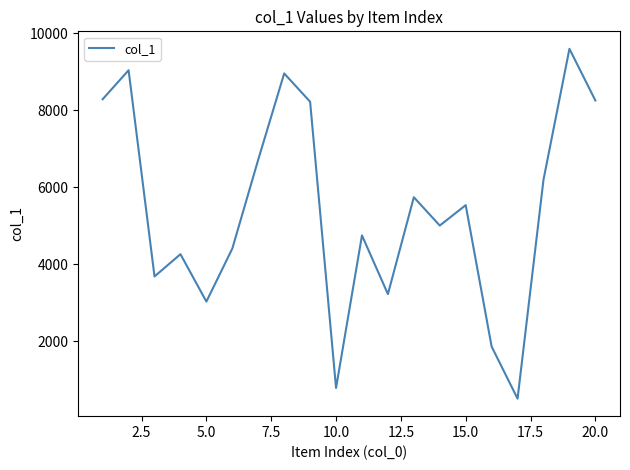

What is the maximum value shown in the chart?

9599